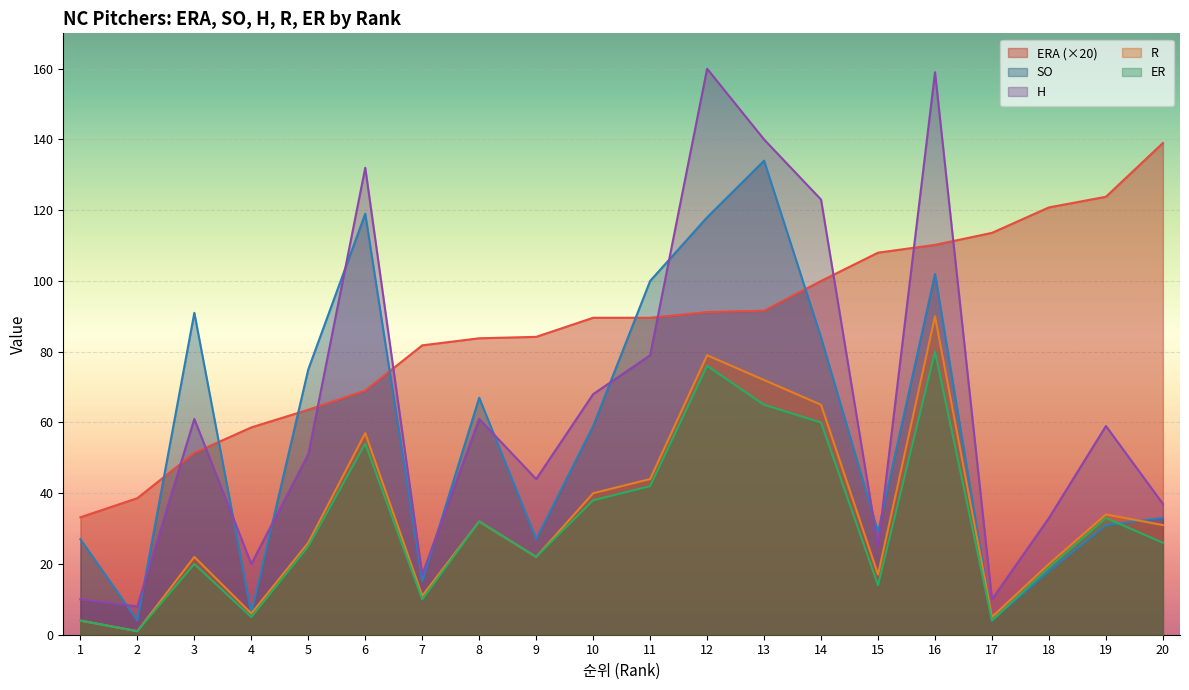

Which has a higher value, 9 or 18?

18